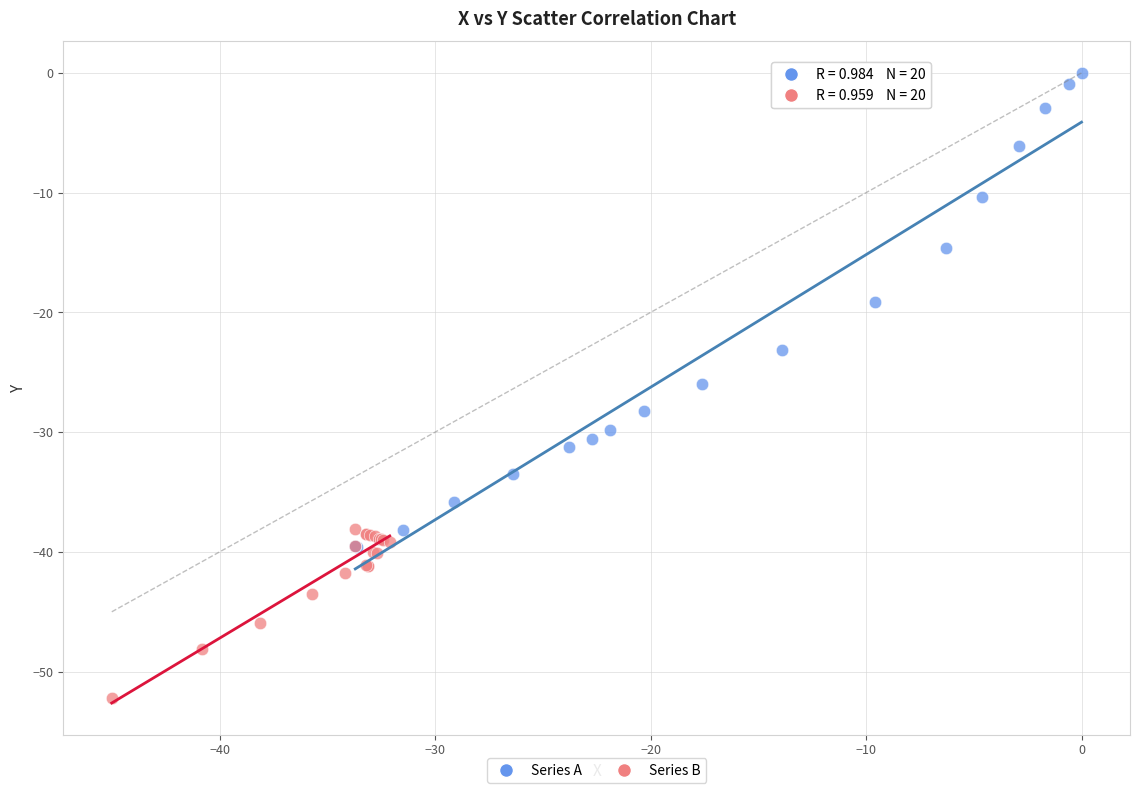

Which series contains the lowest Y value?

Series B